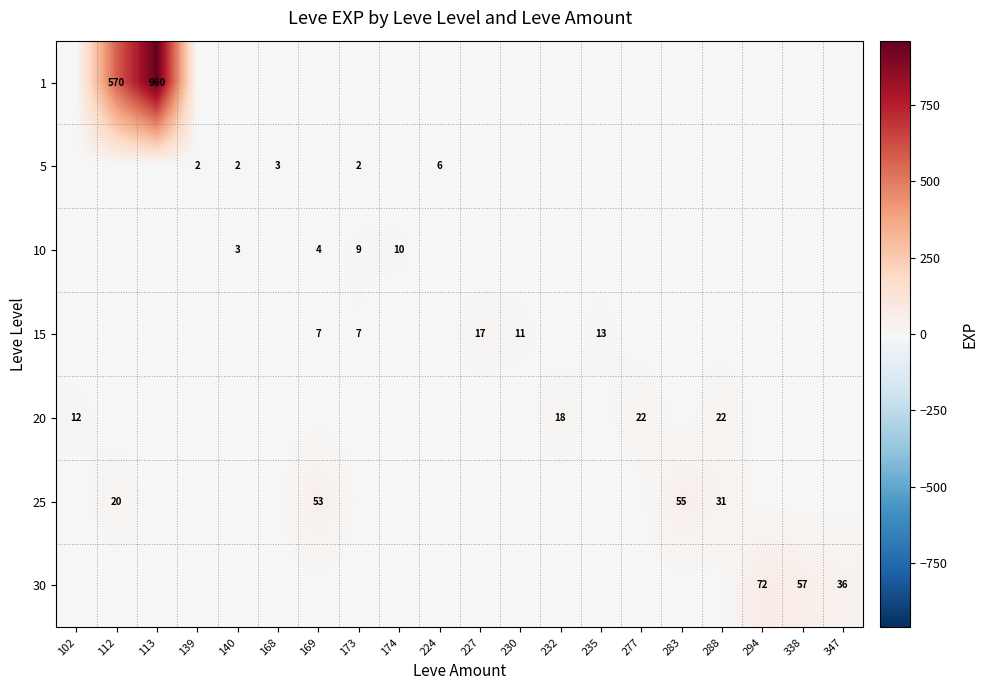

True or false: 10 has a value of 16 at 173.

False